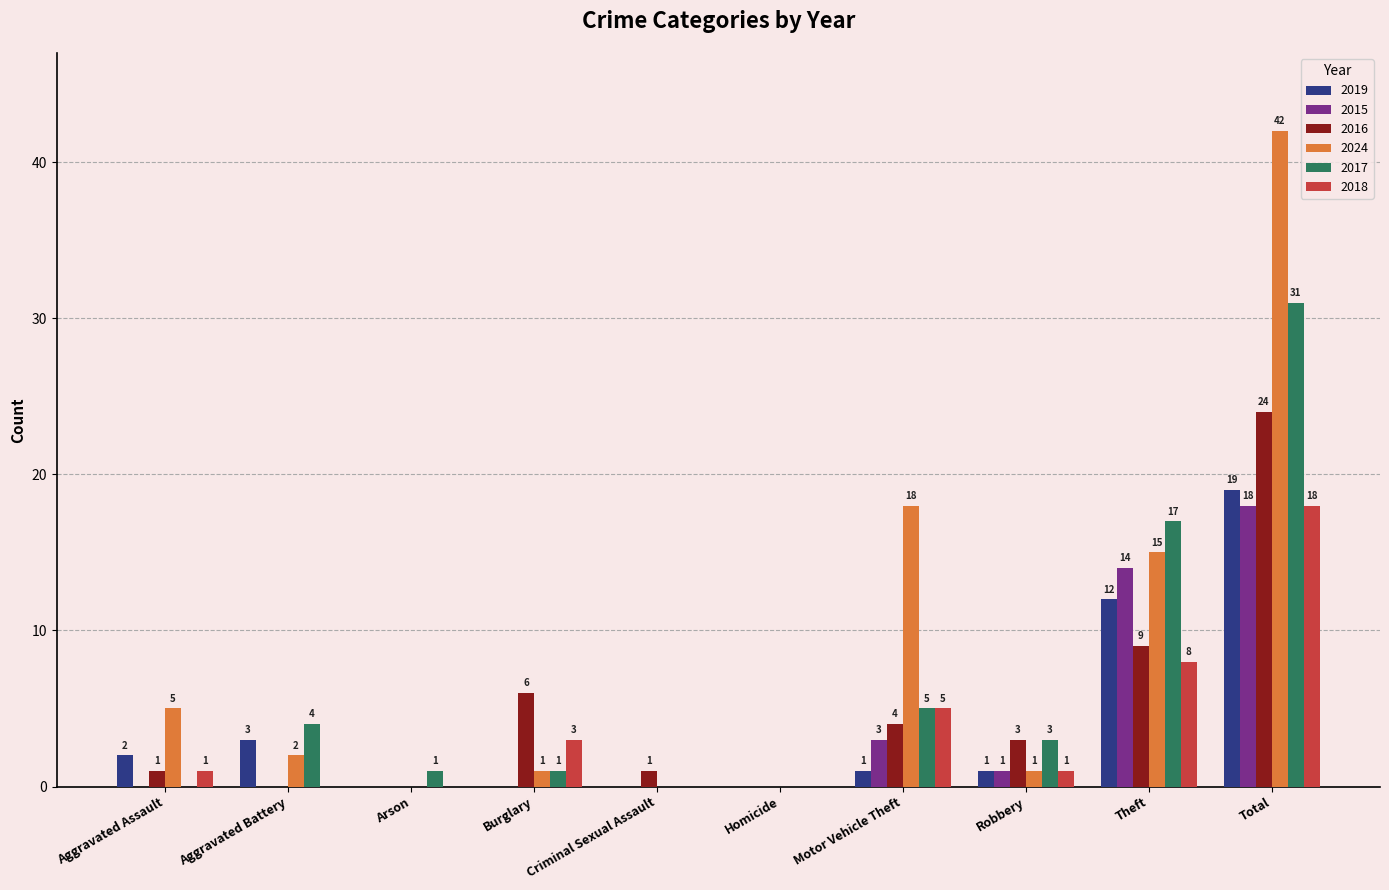

Where does the 2017 series first go above 3?

Aggravated Battery